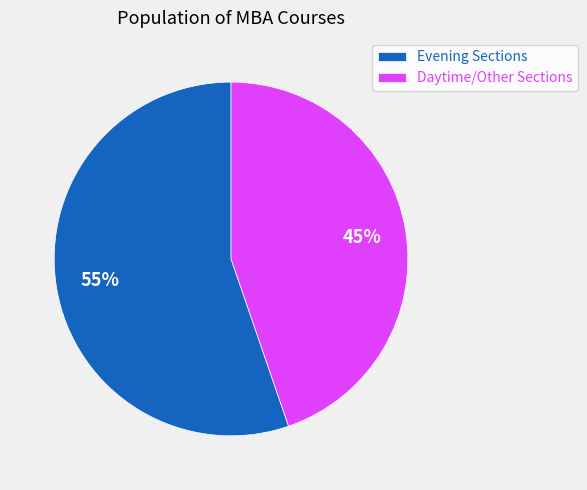

Do Daytime/Other Sections and Evening Sections together represent more than half of the pie?

Yes